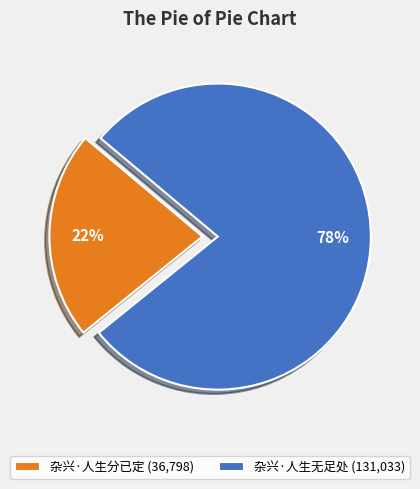

To the nearest percent, what is the combined percentage of 杂兴·人生分已定 and 杂兴·人生无足处?

100%